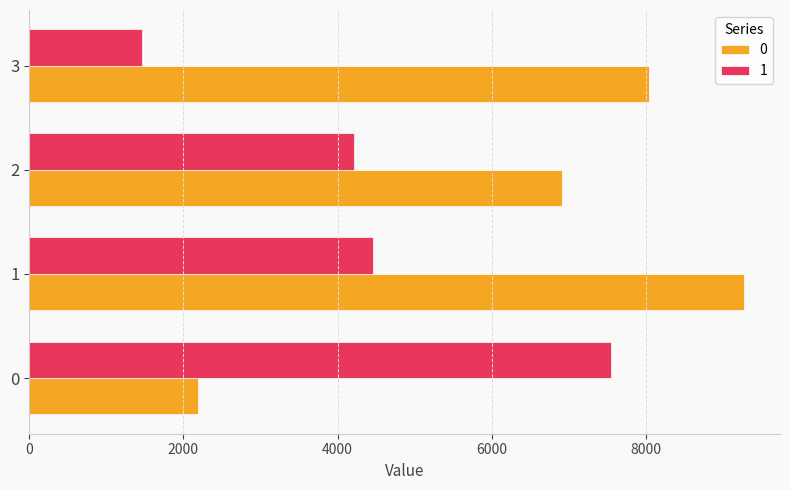

Rank the series by their maximum value, from highest to lowest.

0, 1